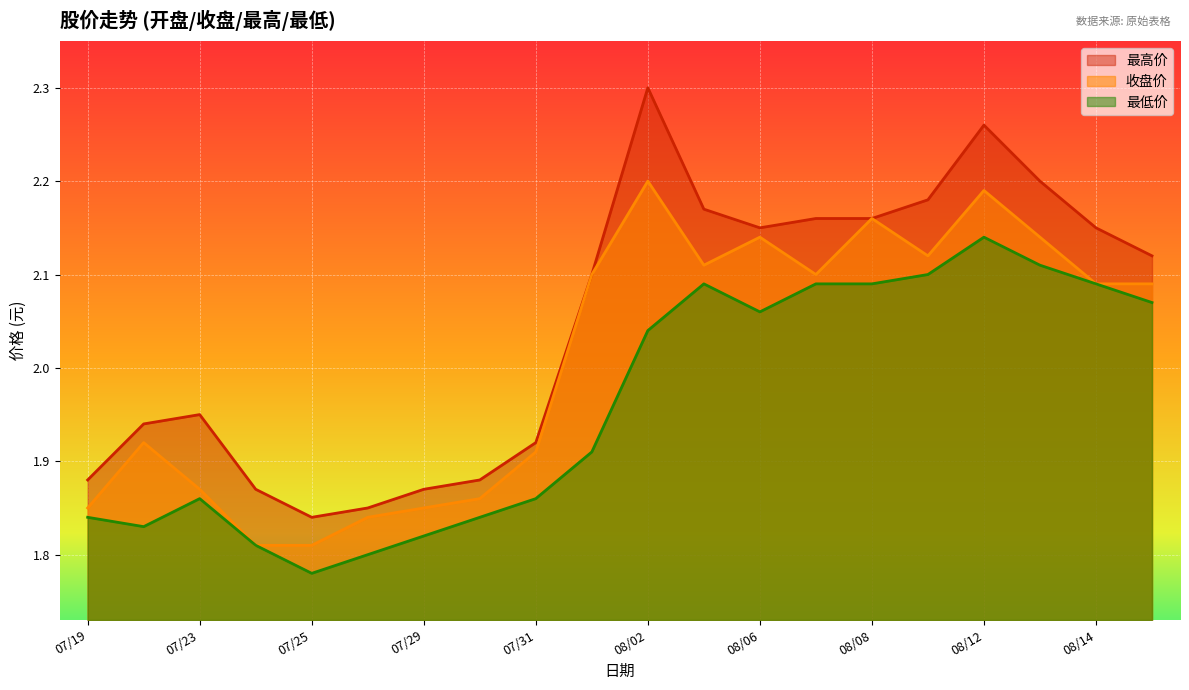

What is the value of the 最低价 point at the 14th from the left?

2.1